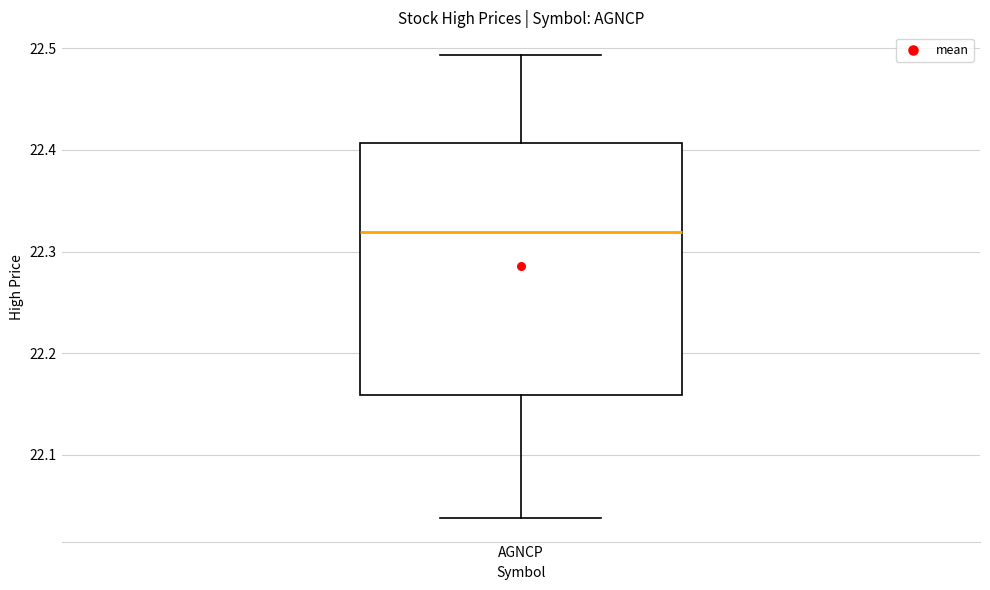

Read this box plot against the y-axis: the position of the median line, the range covered by the box, and the ends of both whiskers. The values are not printed on the chart, so give them approximately, as read against the axis.

median 22.32, box 22.16 to 22.41, whiskers 22.04 to 22.49